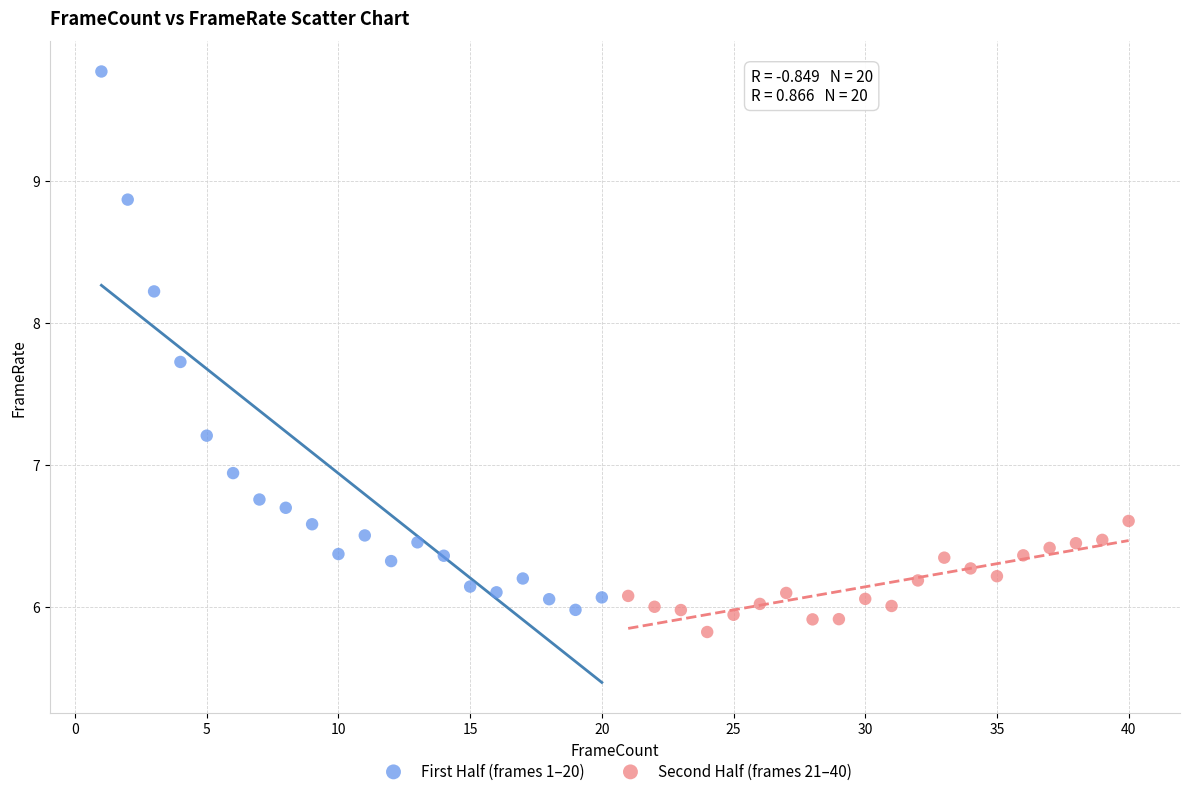

Which series contains the highest Y value?

First Half (frames 1–20)